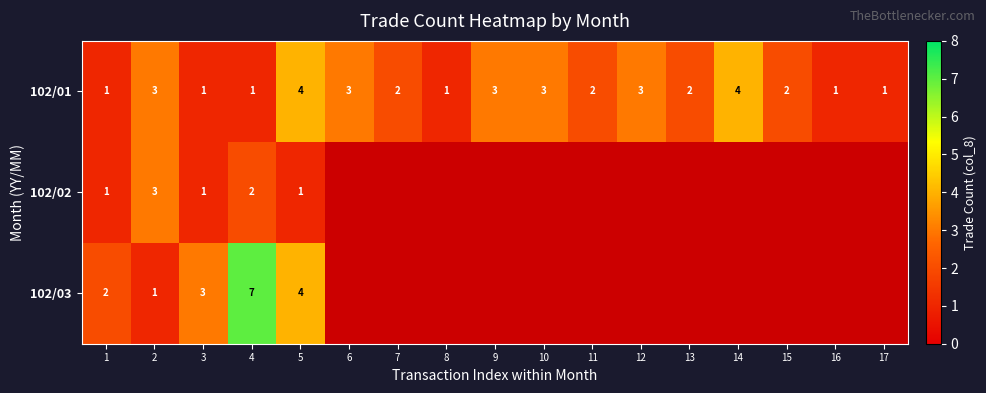

The value of 102/01 at 6 is 4.5. True or false?

False